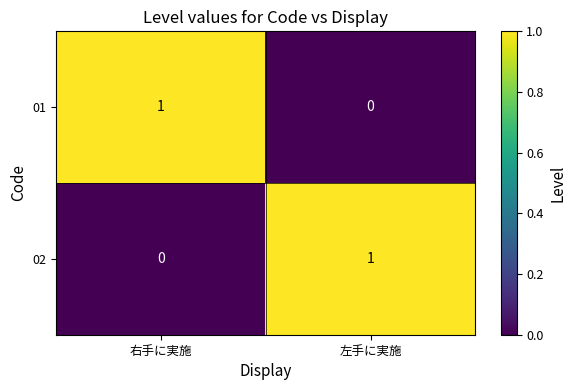

At which label does 02 reach its peak?

左手に実施